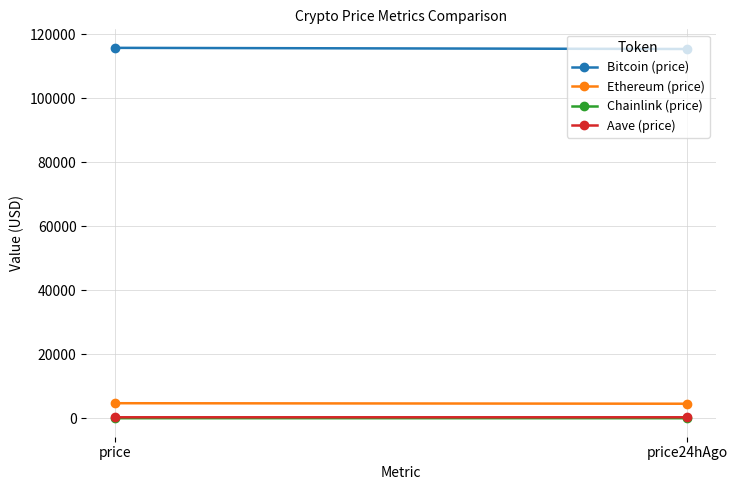

Which has a higher value, price24hAgo or price?

price